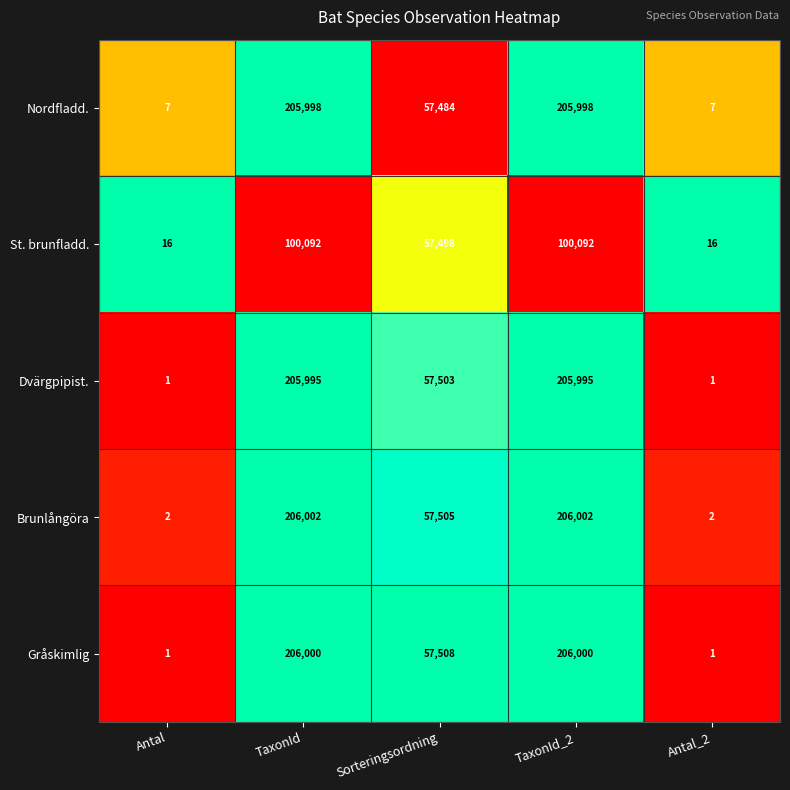

At which label does Brunlångöra first exceed 57505?

TaxonId